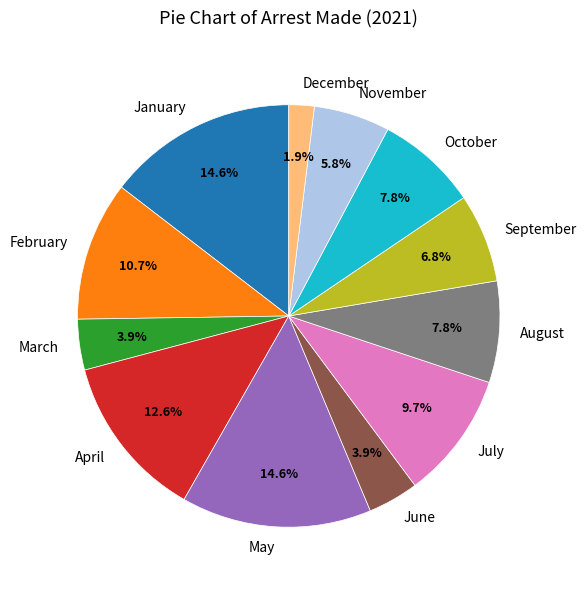

Which category has the smallest portion of the pie?

December